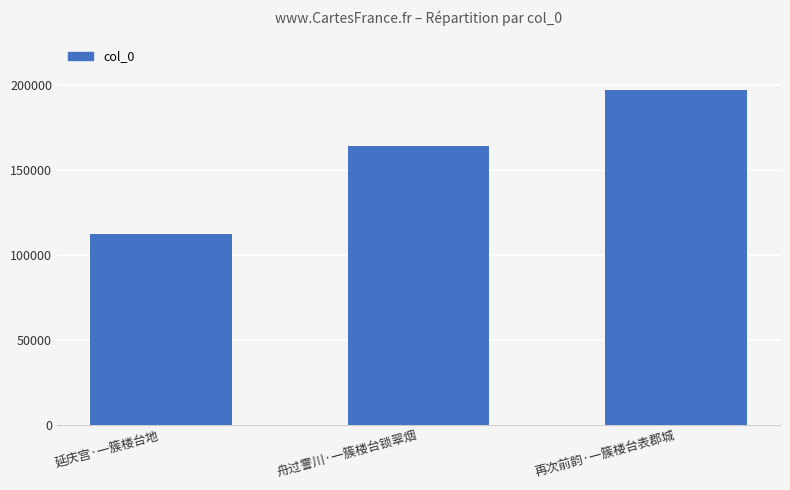

What is the change in value from 延庆宫·一簇楼台地 to 舟过霅川·一簇楼台锁翠烟?

+52140